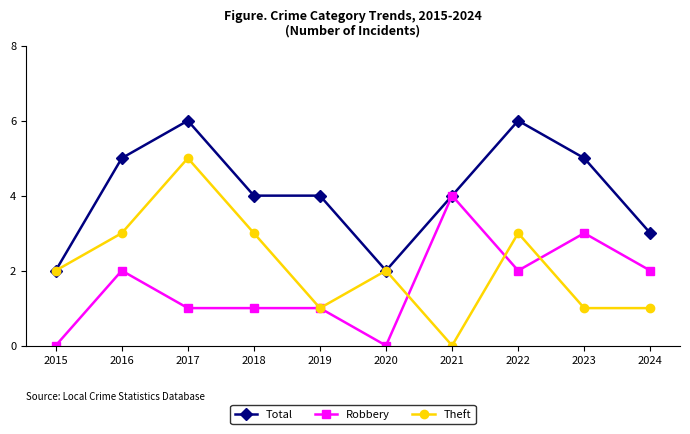

Reading right to left, list all the values displayed in this chart.

Total: 3	5	6	4	2	4	4	6	5	2
Robbery: 2	3	2	4	0	1	1	1	2	0
Theft: 1	1	3	0	2	1	3	5	3	2